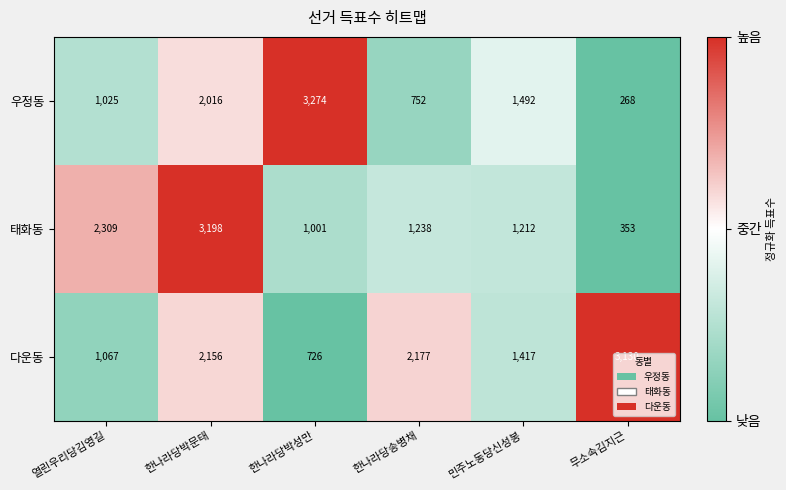

What is the sum of all 우정동 values?

8827